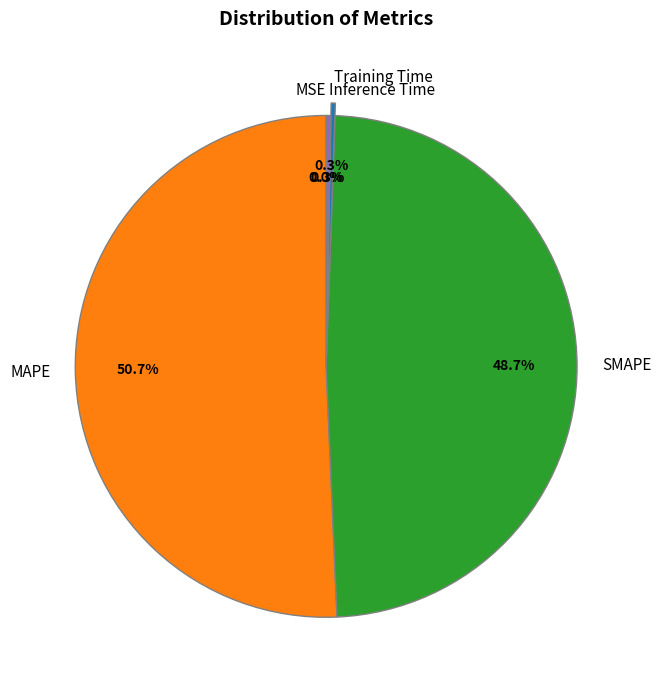

Does any single category account for the majority?

Yes